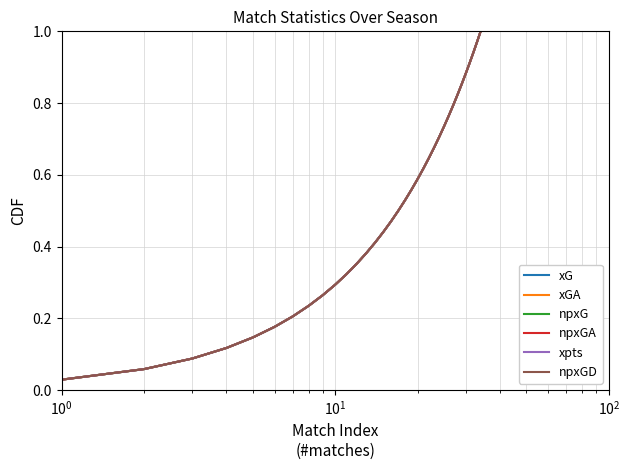

Which series has the largest total across all categories?

xG